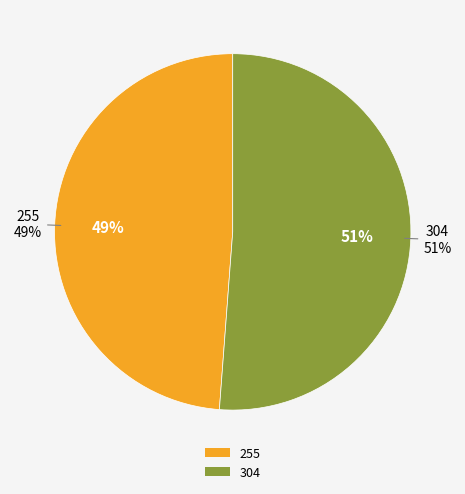

How many segments does this pie chart have?

2